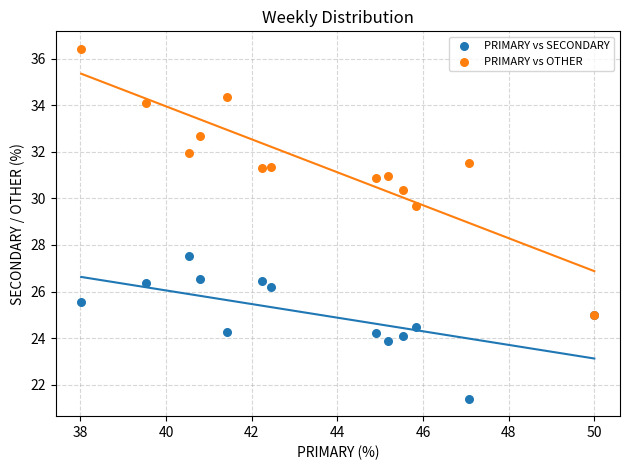

Across all series, what Y value is closest to 28?

27.5